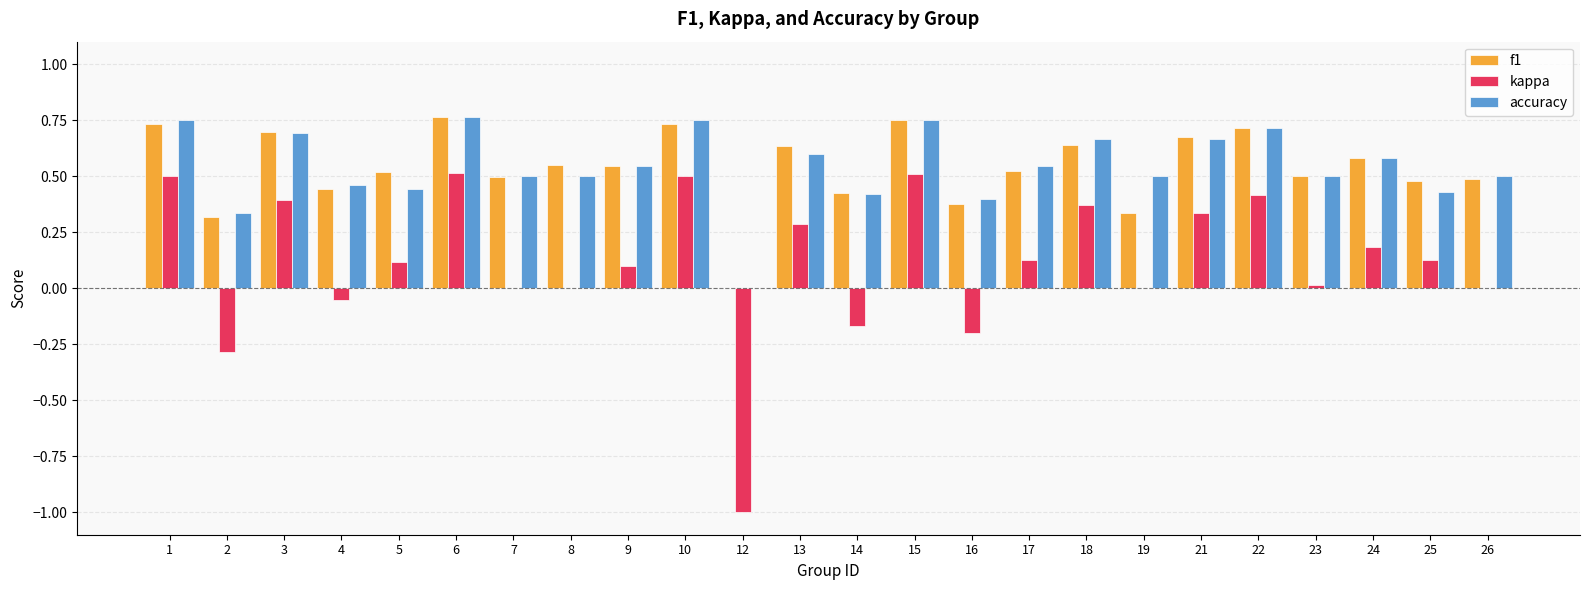

What is the total value across all series at 17?

1.2